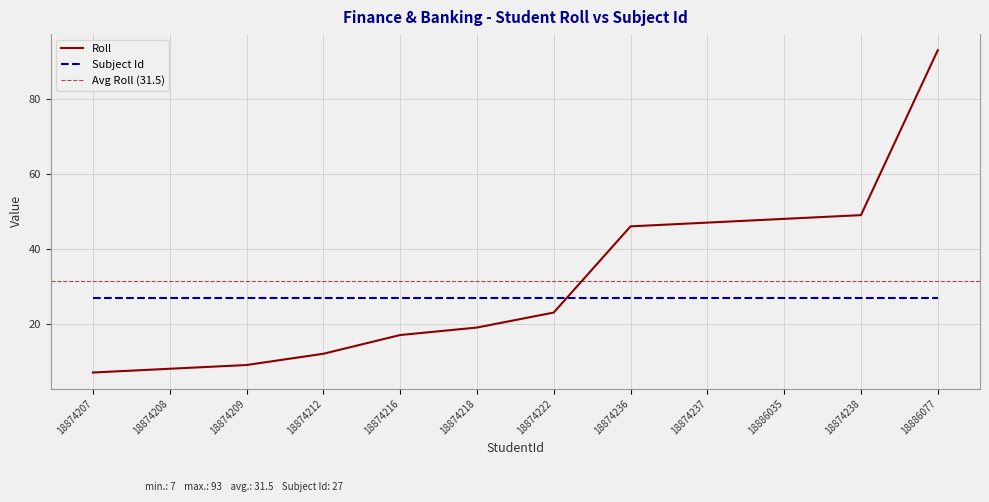

What is the change in value from 18874216 to 18874218?

+2